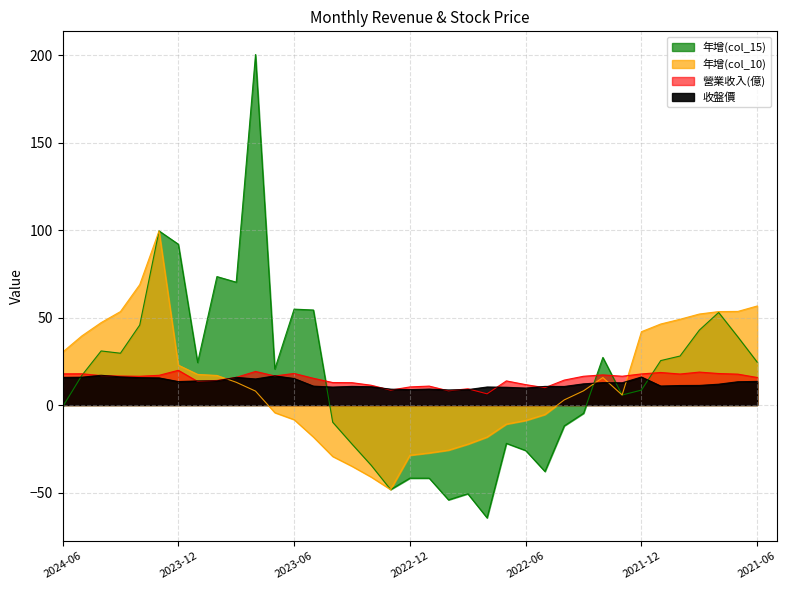

What is the sum of all 年增(col_10) values?

469.1